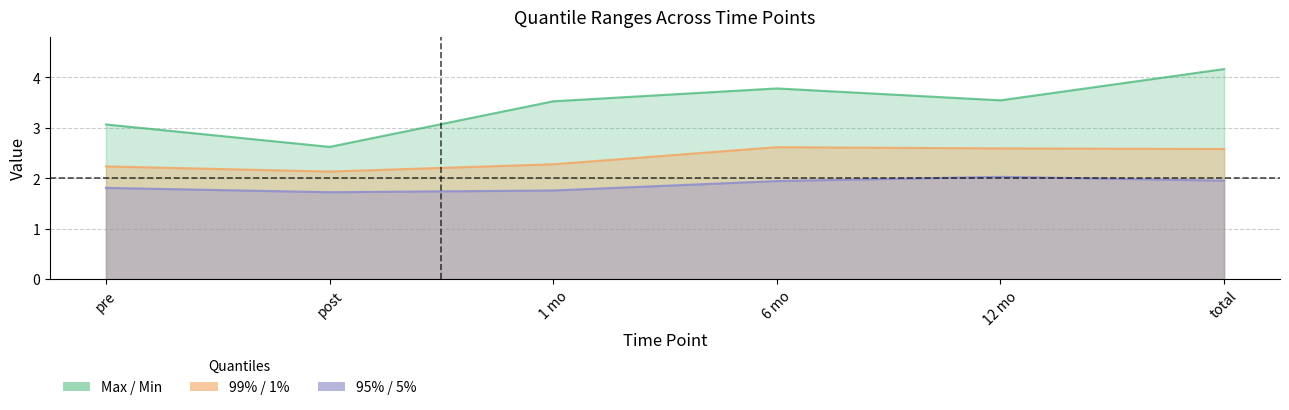

What is the difference between the 99% / 1% values at post and total?

0.4